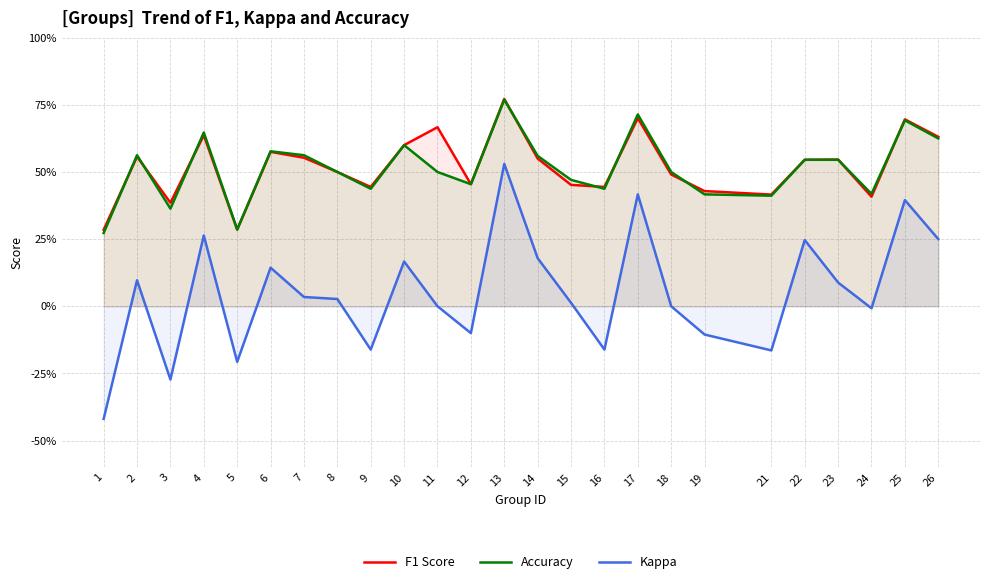

Reading left to right, transcribe all the data shown in this chart.

F1 Score: 0.3	0.6	0.4	0.6	0.3	0.6	0.6	0.5	0.4	0.6	0.7	0.5	0.8	0.6	0.5	0.4	0.7	0.5	0.4	0.4	0.5	0.5	0.4	0.7	0.6
Accuracy: 0.3	0.6	0.4	0.6	0.3	0.6	0.6	0.5	0.4	0.6	0.5	0.5	0.8	0.6	0.5	0.4	0.7	0.5	0.4	0.4	0.5	0.5	0.4	0.7	0.6
Kappa: -0.4	0.1	-0.3	0.3	-0.2	0.1	0.0	0.0	-0.2	0.2	0.0	-0.1	0.5	0.2	0.0	-0.2	0.4	0.0	-0.1	-0.2	0.2	0.1	-0.0	0.4	0.2